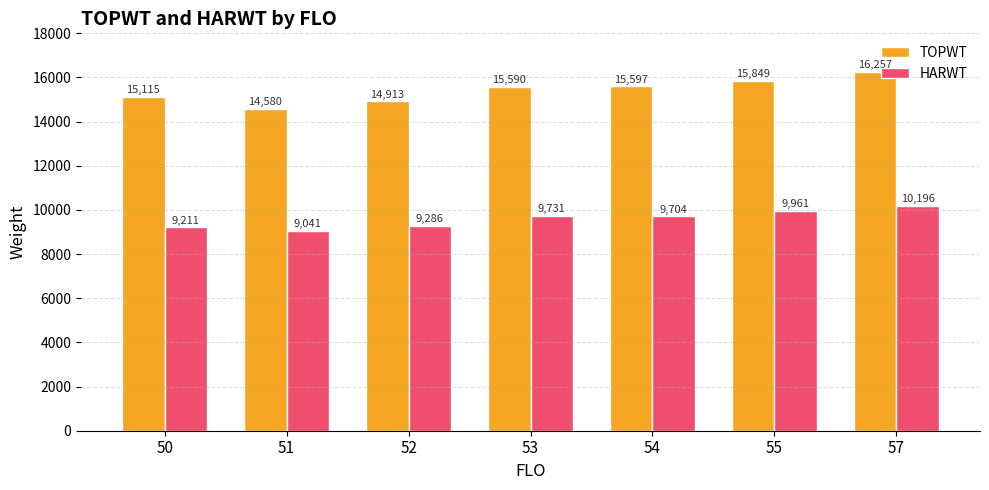

True or false: HARWT has a value of 9961.0 at 55.

True